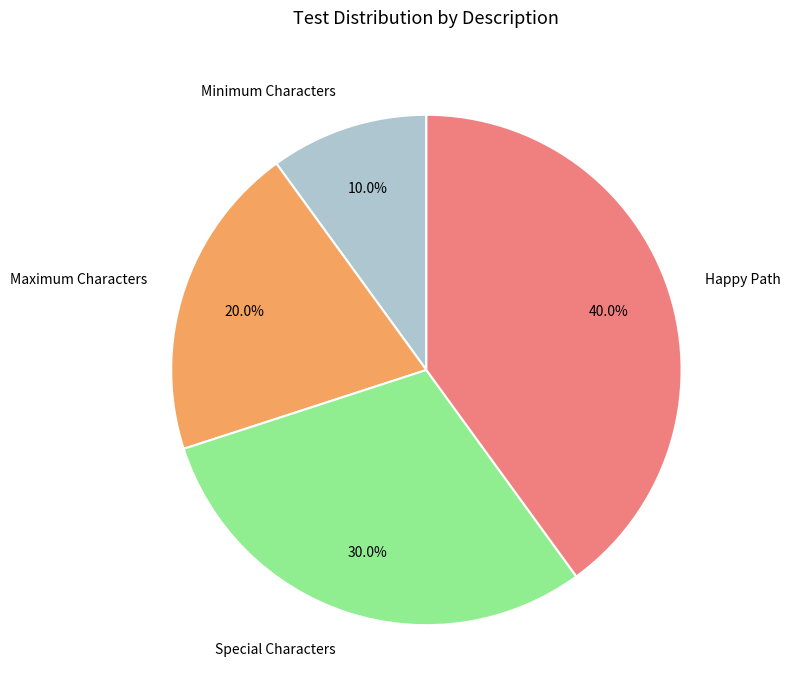

Between Maximum Characters and Happy Path, which is larger?

Happy Path